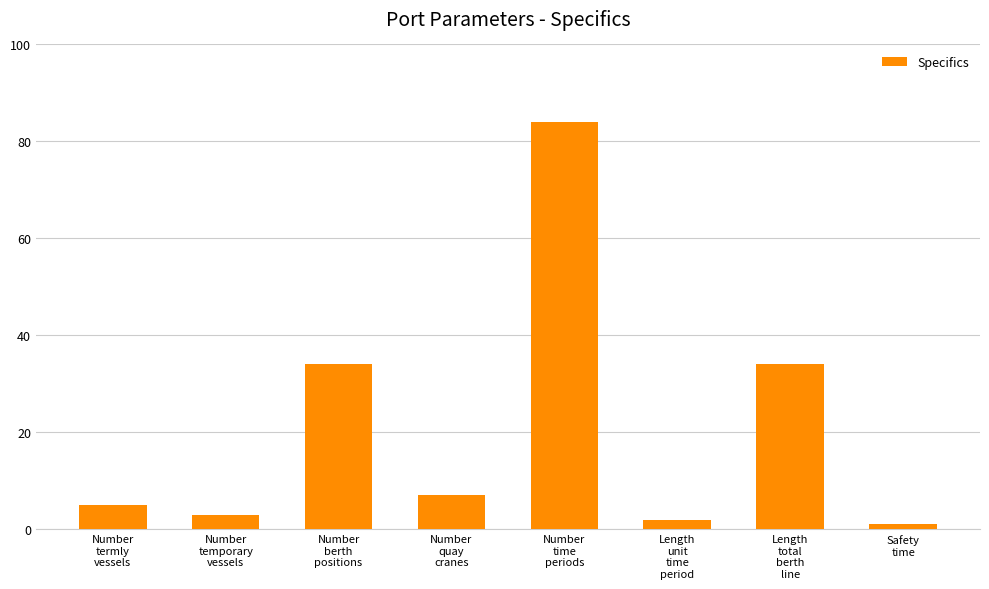

Is it true that the value at Number
time
periods is 47?

False